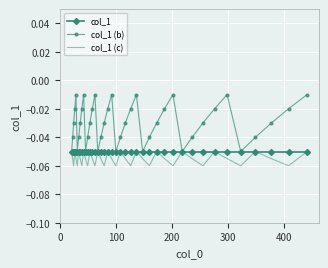

Which series has the largest range (max minus min)?

col_1 (b)